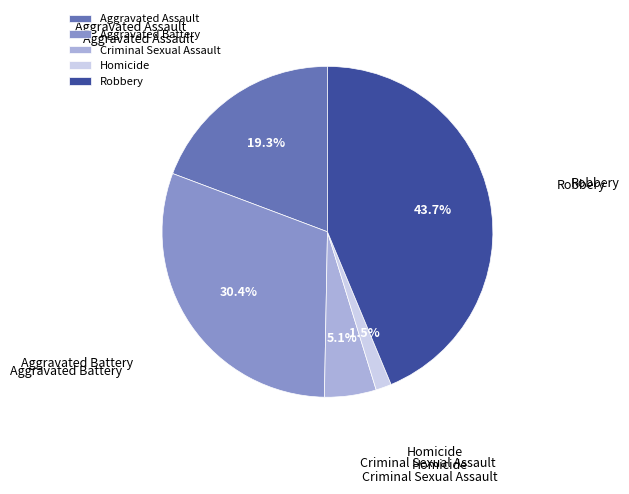

Combined, do Criminal Sexual Assault and Aggravated Battery account for over 50%?

No